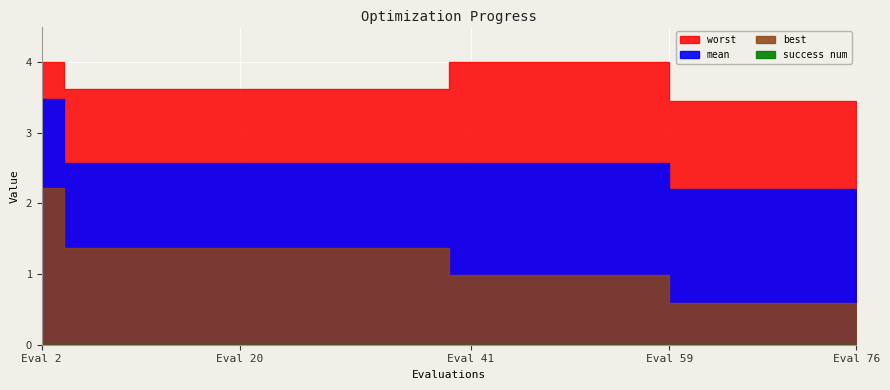

Read the best value at 57.

1.0